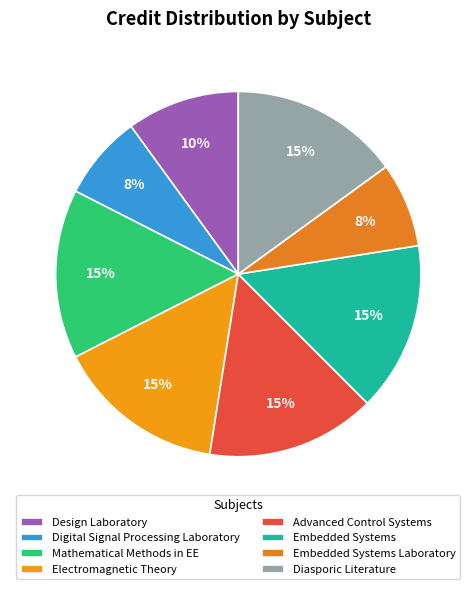

How many slices are in this pie chart?

8